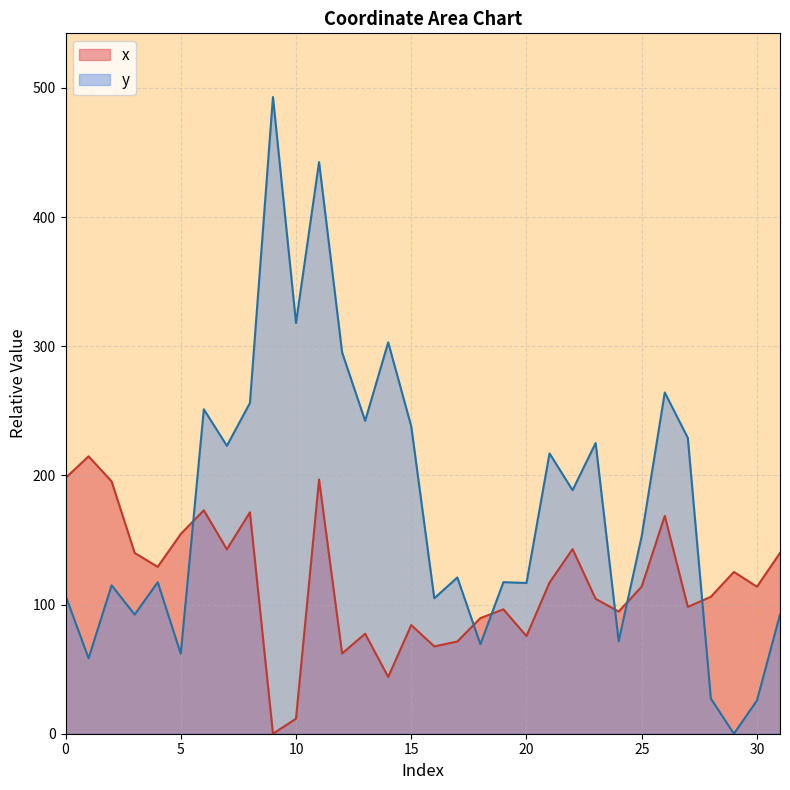

How many interior local valleys does the x series have?

10